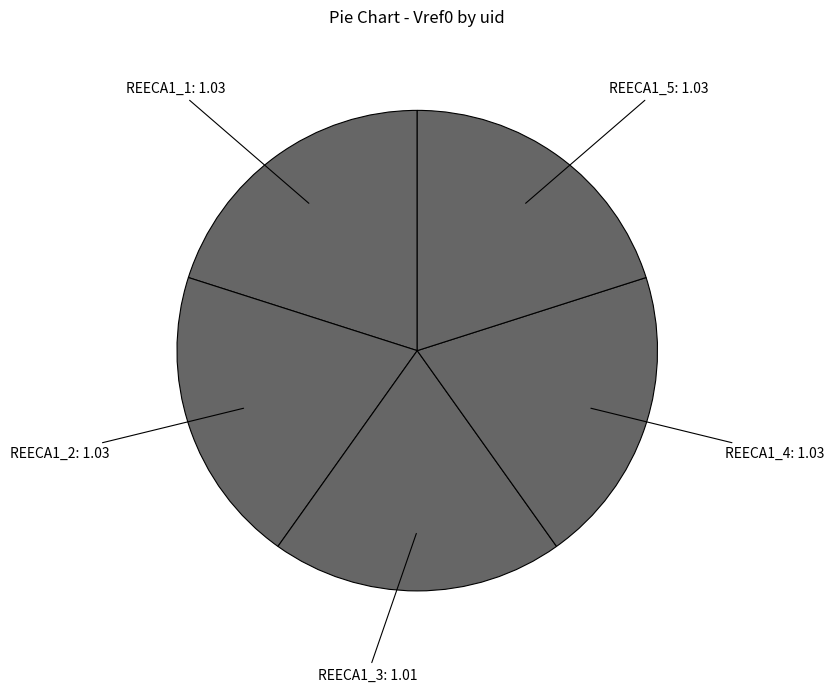

Count the number of slices in the pie.

5